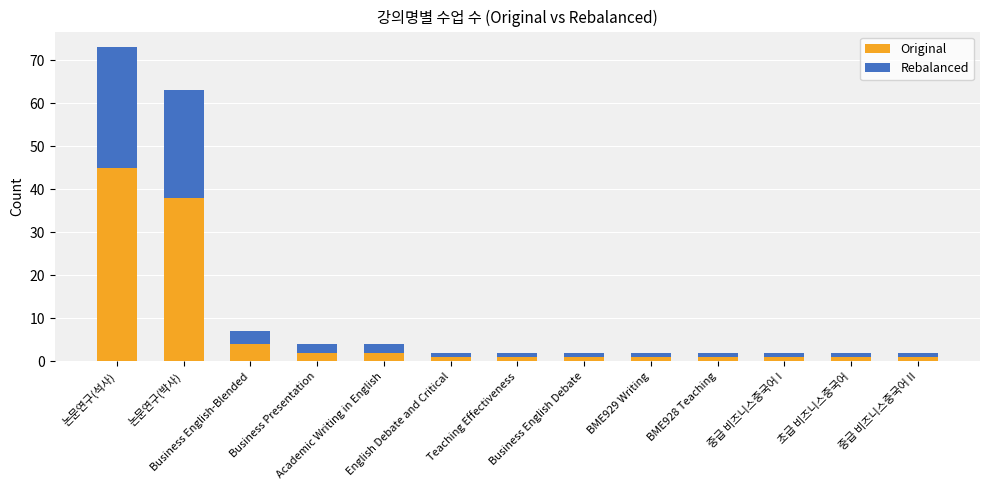

What is the average value of the Original series?

8